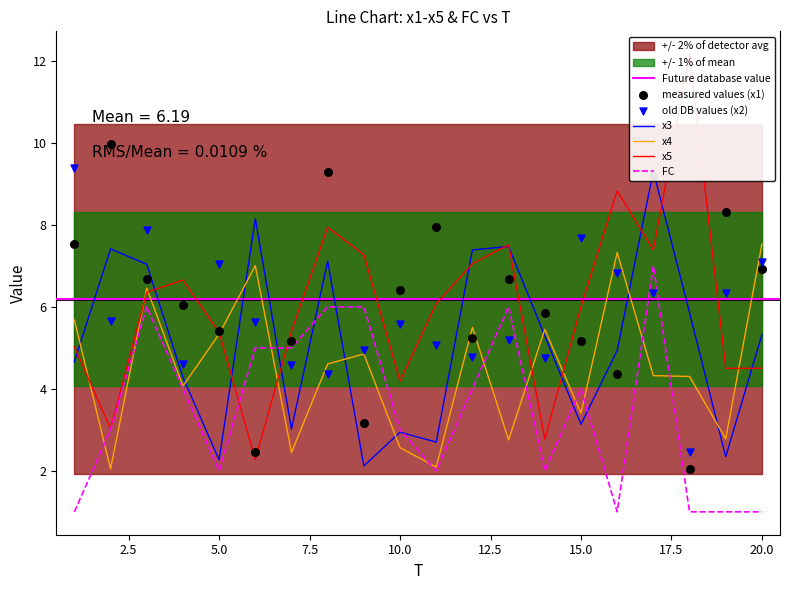

Is the value of x1 at 2 greater than the value of FC at 16?

Yes